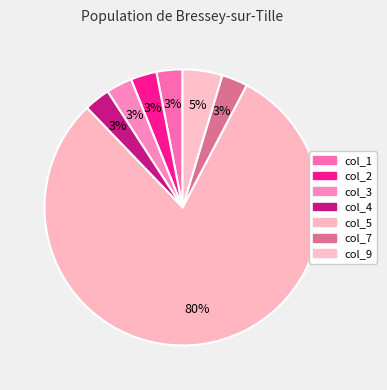

Is there any slice that represents more than half of the pie?

Yes